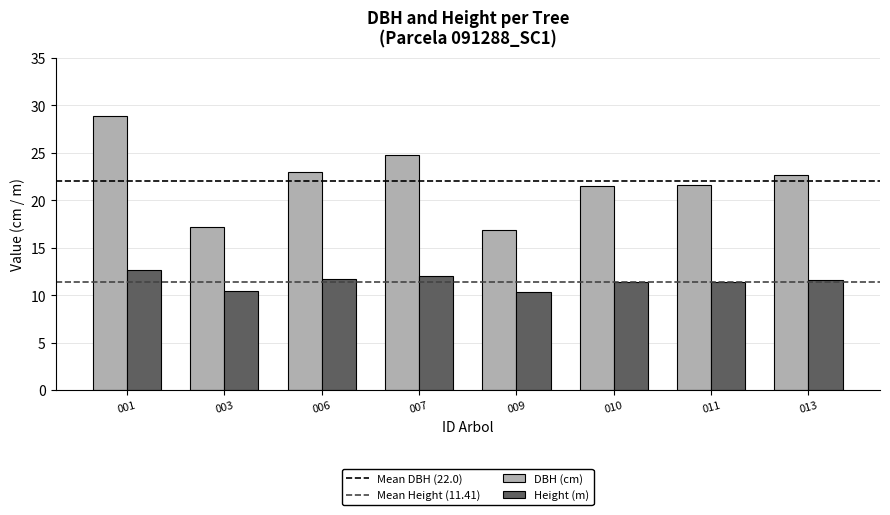

Rank the series by their maximum value, from lowest to highest.

Height (m), DBH (cm)